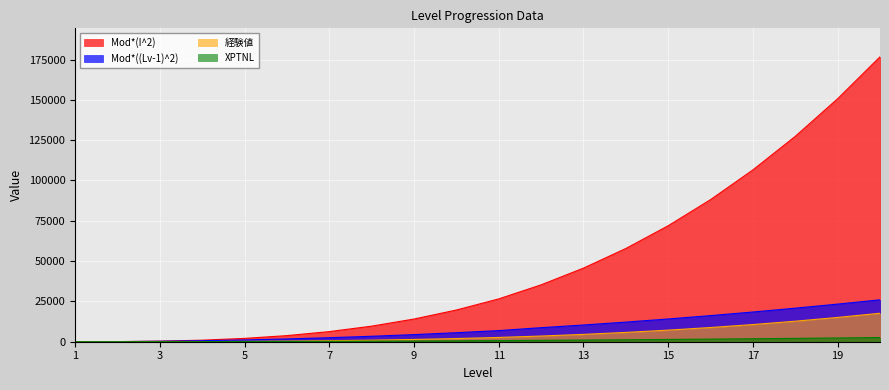

True or false: XPTNL has a value of 343.6 at 11.

False